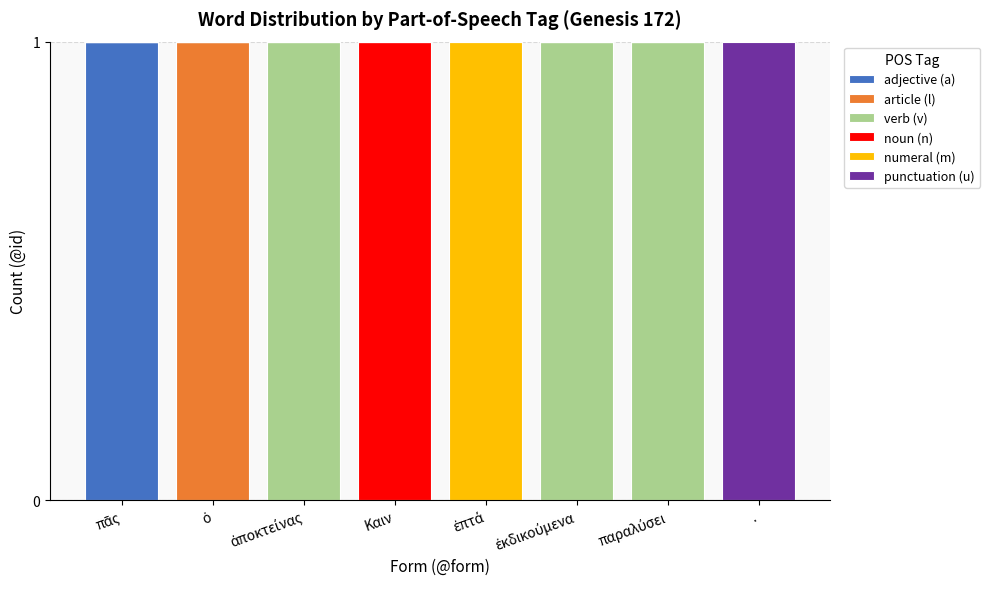

How many series are shown in this chart?

6